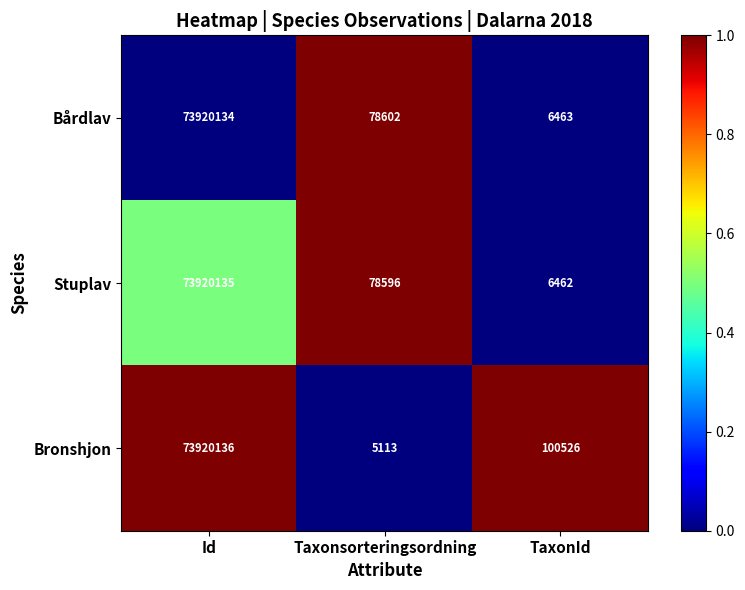

Reading left to right, list all the values displayed in this chart.

Bårdlav: 73920134	78602	6463
Stuplav: 73920135	78596	6462
Bronshjon: 73920136	5113	100526